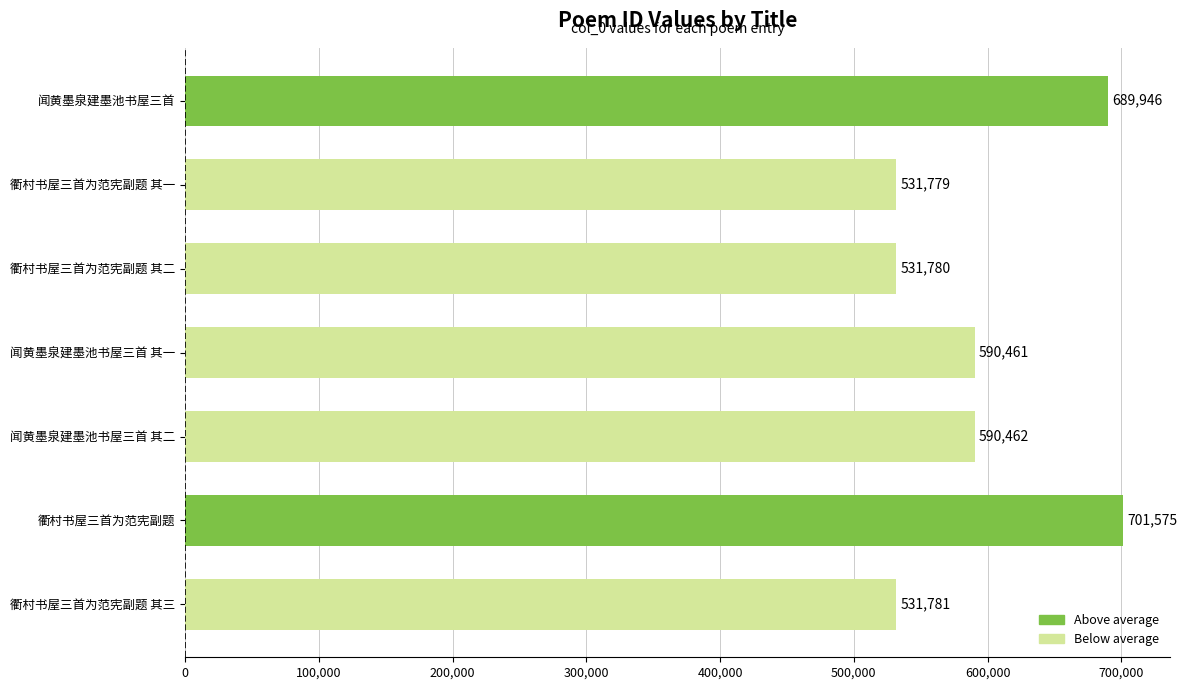

Are the bars horizontal?

Yes